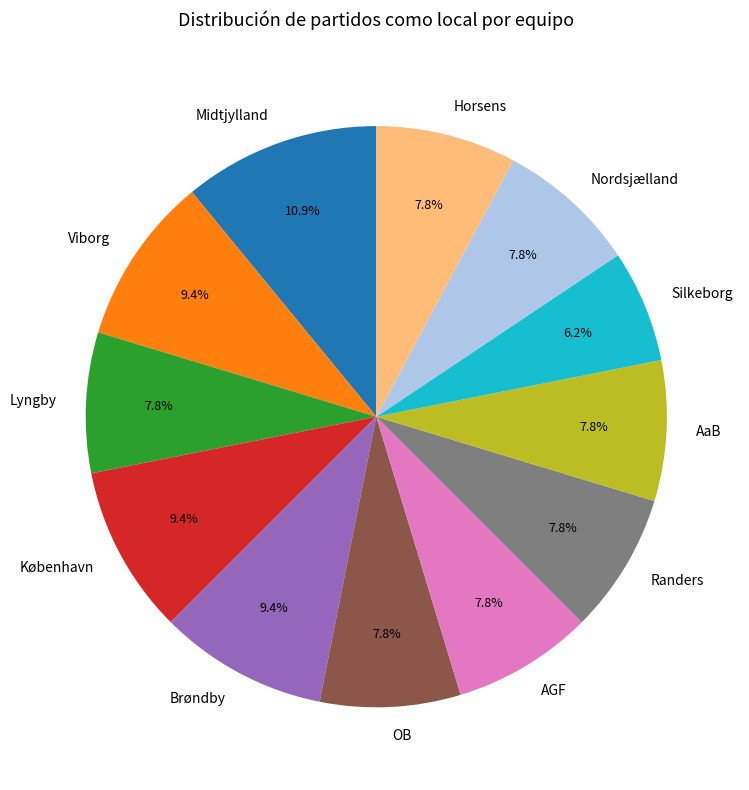

What is the largest slice in the pie chart?

Midtjylland